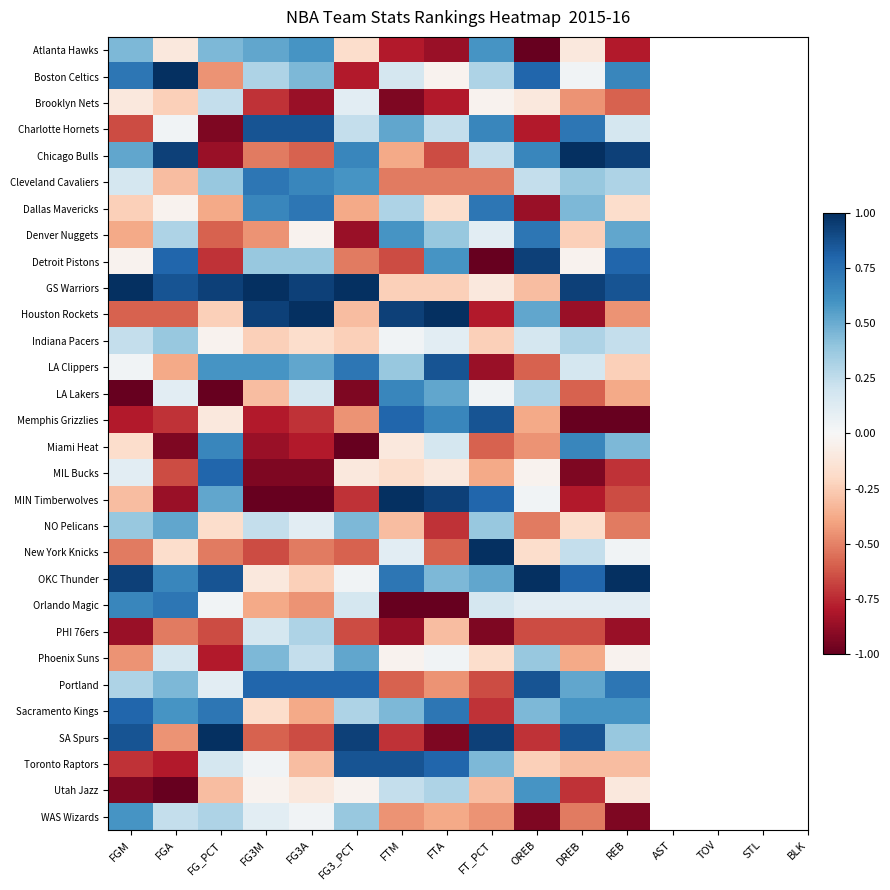

Between FGM and DREB, which series saw the biggest shift?

Charlotte Hornets